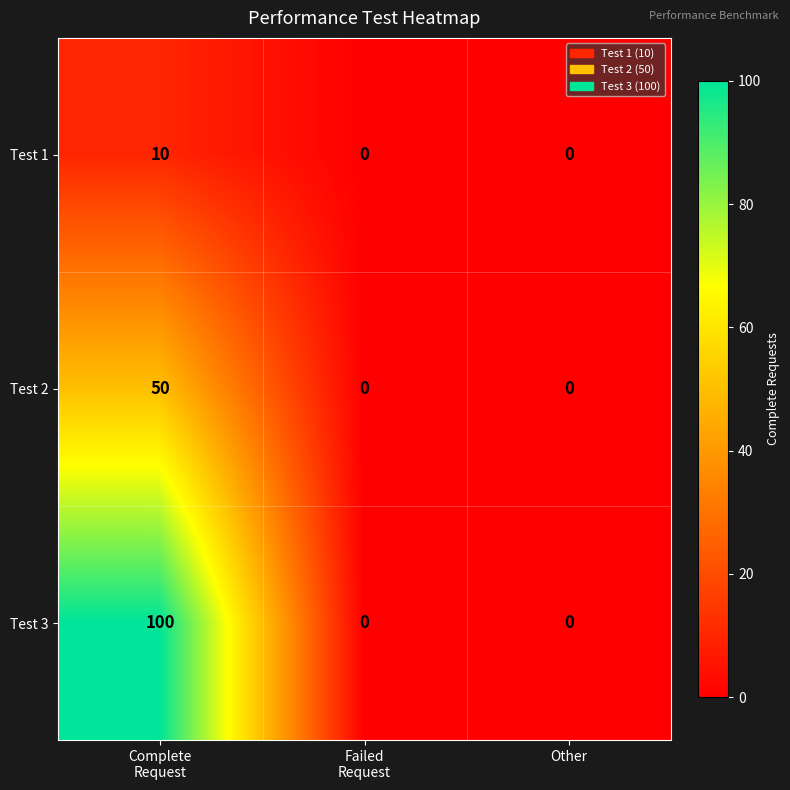

What is the difference between the highest and lowest values at Complete
Request?

90